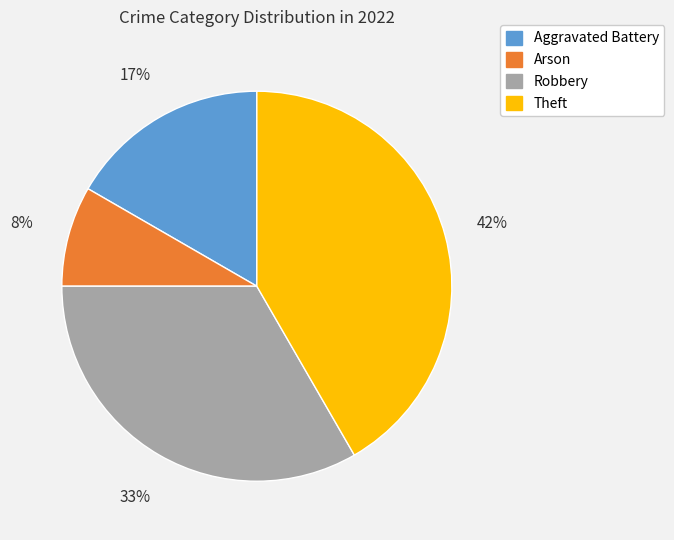

Is Aggravated Battery the majority of the pie?

No